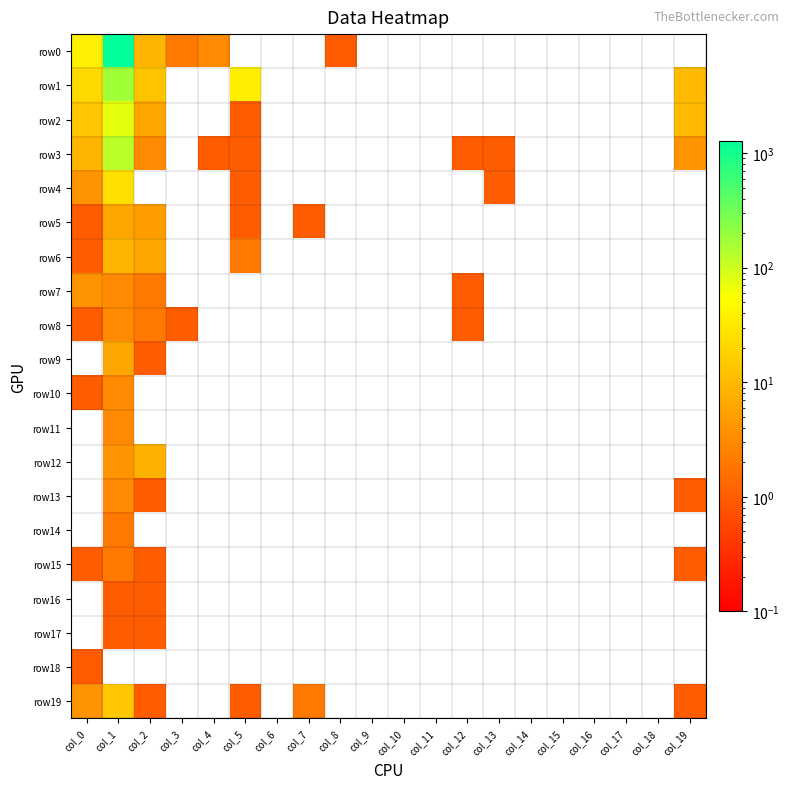

Rank the series at col_18 from highest to lowest value.

row0, row1, row2, row3, row4, row5, row6, row7, row8, row9, row10, row11, row12, row13, row14, row15, row16, row17, row18, row19